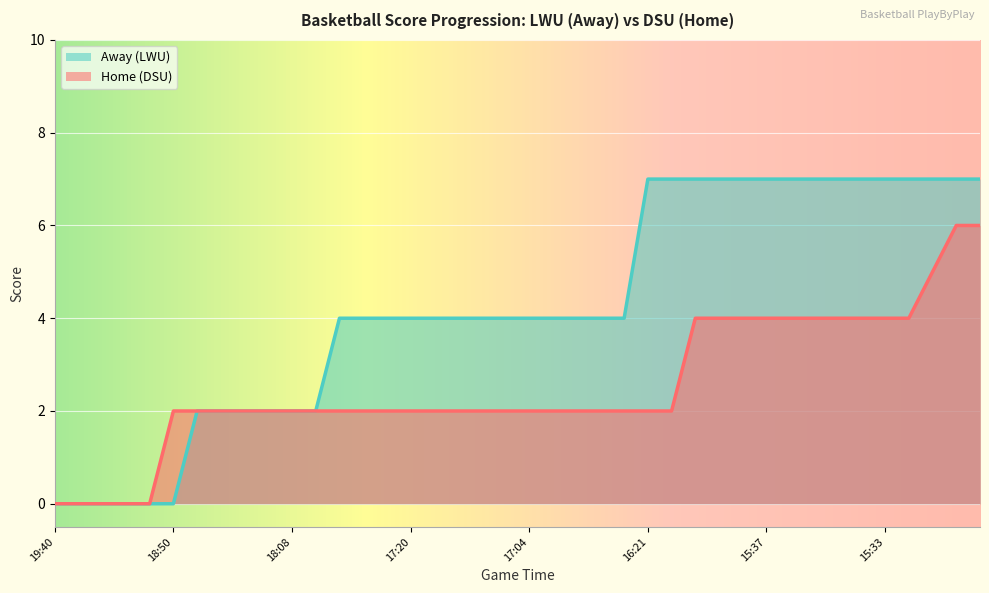

True or false: Away (LWU) has a value of 4 at 17:20.

True